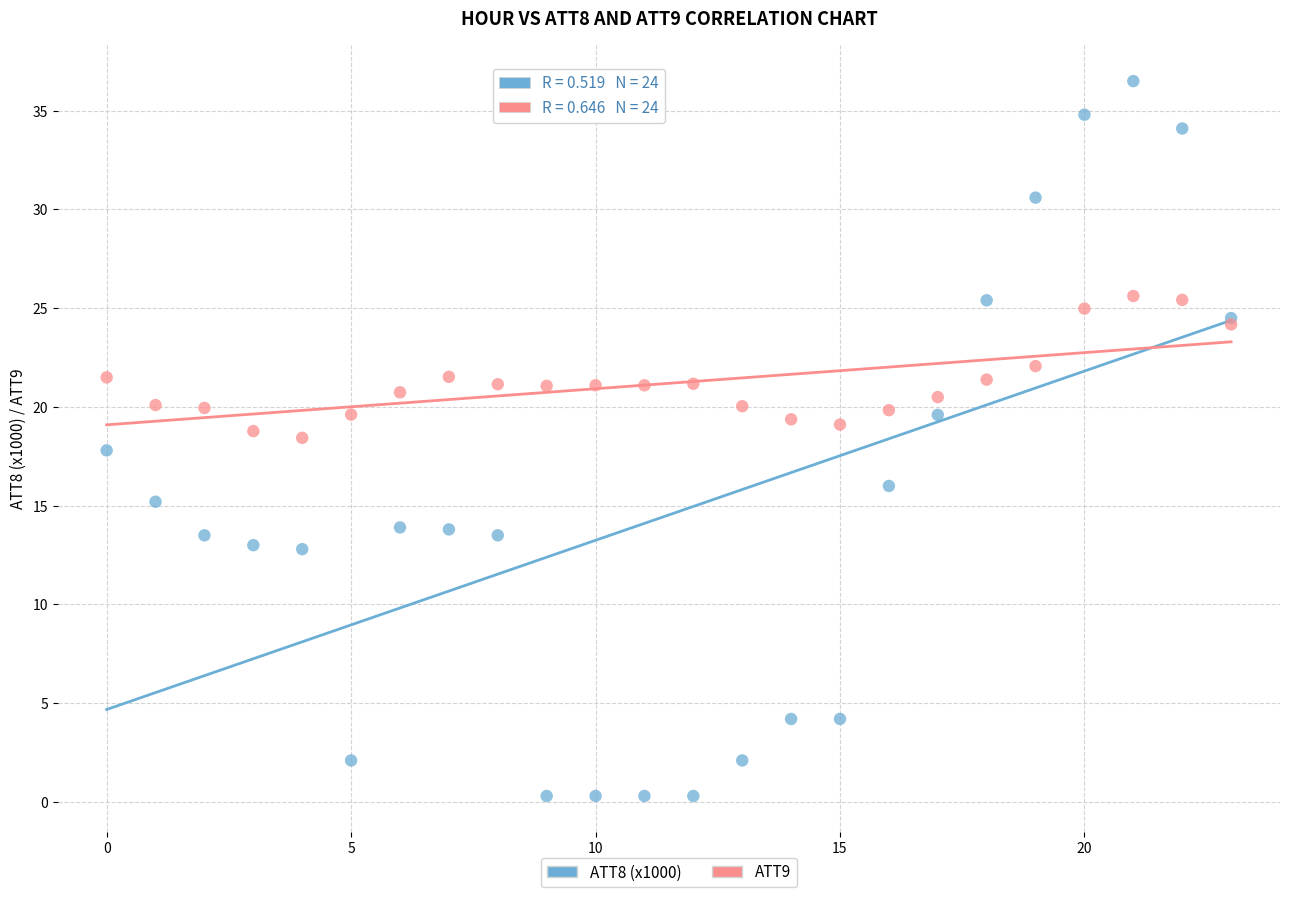

Which series reaches the minimum Y coordinate?

ATT8 (x1000)